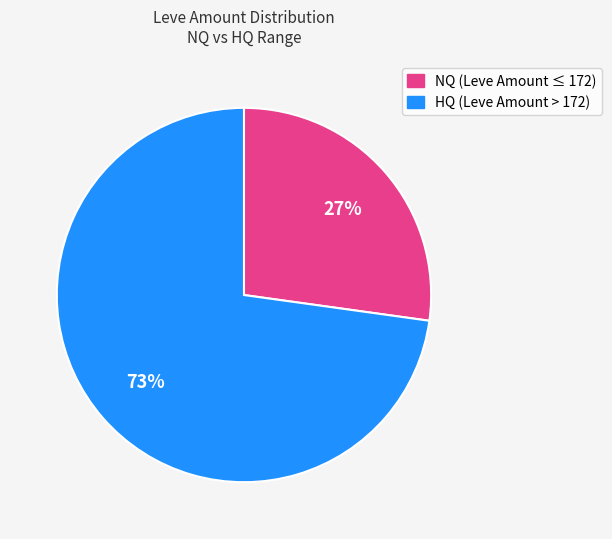

Does any single category account for the majority?

Yes